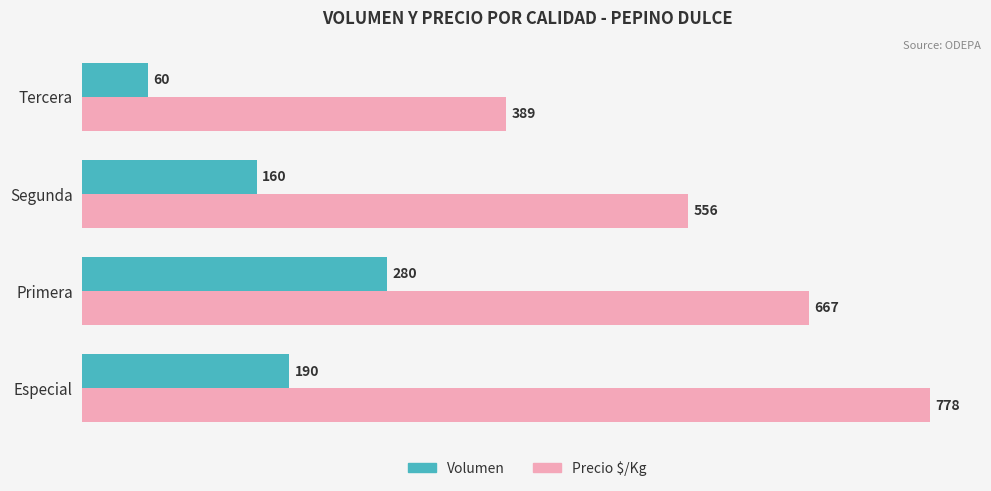

What is the spread (max minus min) of values at Primera?

387